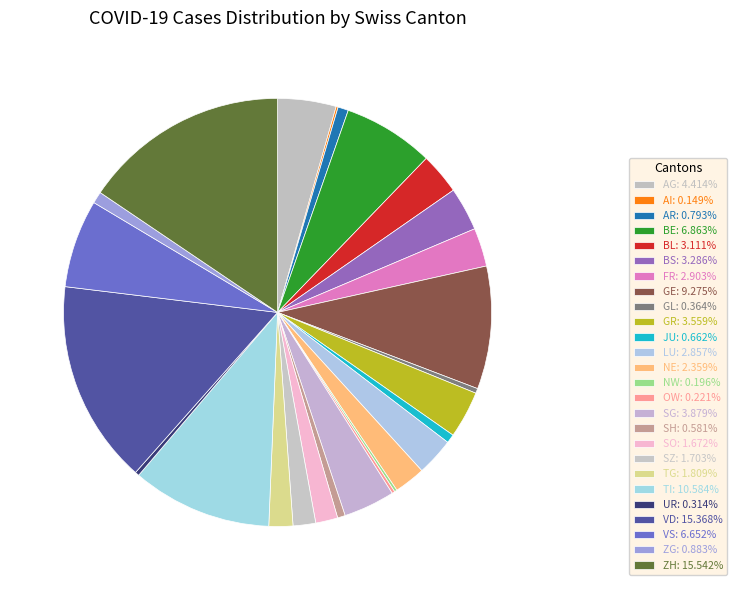

Is NE the majority of the pie?

No